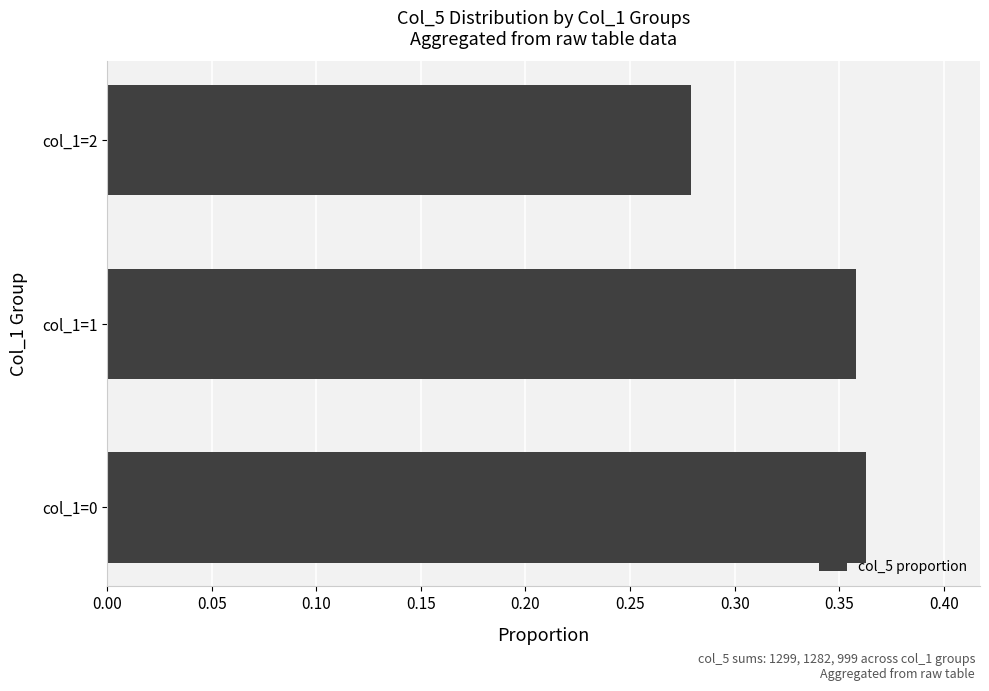

What is the sum of the values at col_1=1 and col_1=0?

0.7